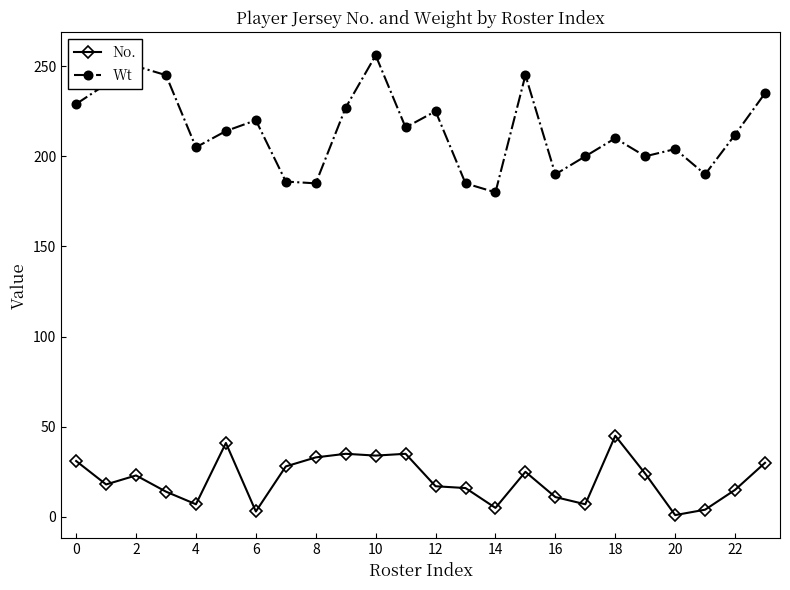

At how many categories does at least one series exceed 41?

24